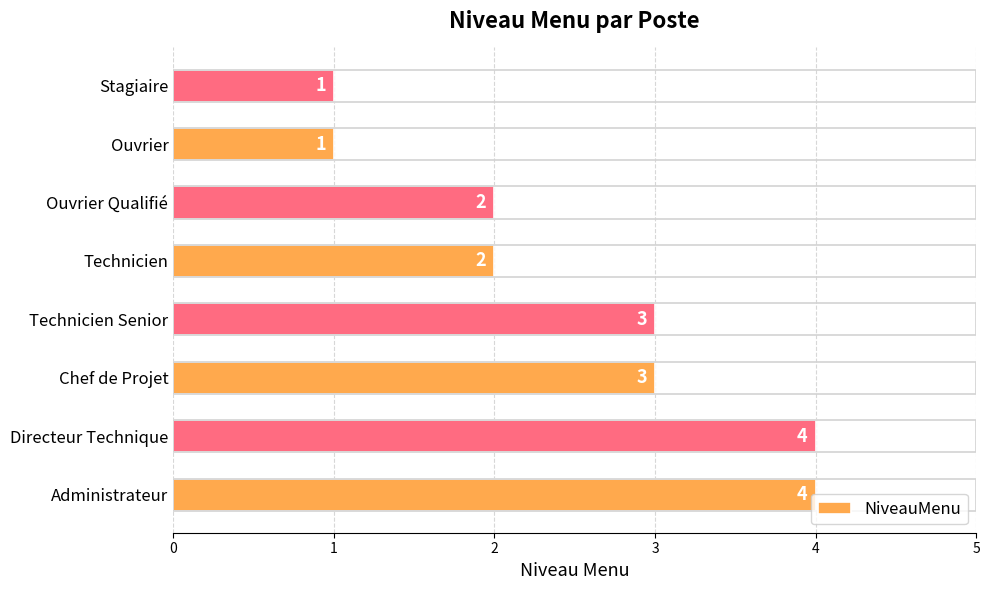

How many distinct data groups are displayed?

1